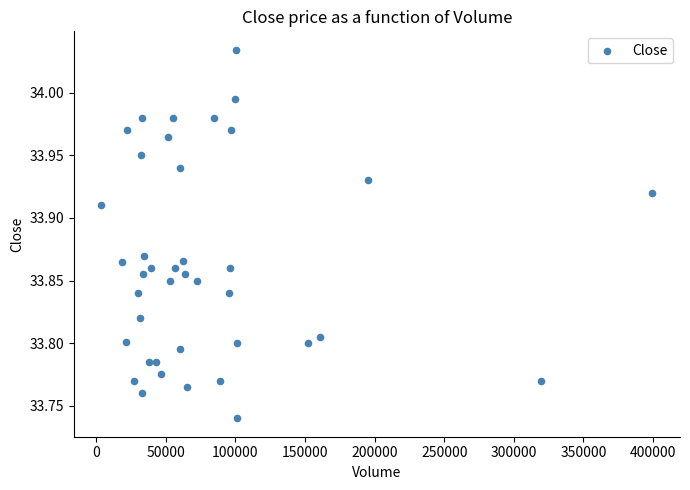

What is the range of X values (max minus min)?

395937.0